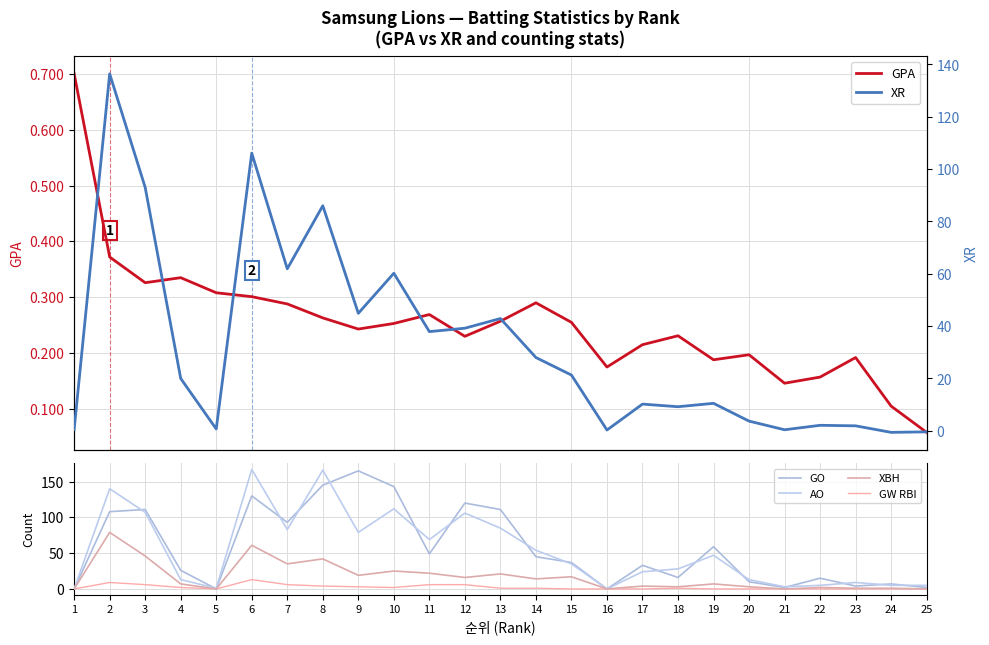

Count the number of categories in the chart.

25